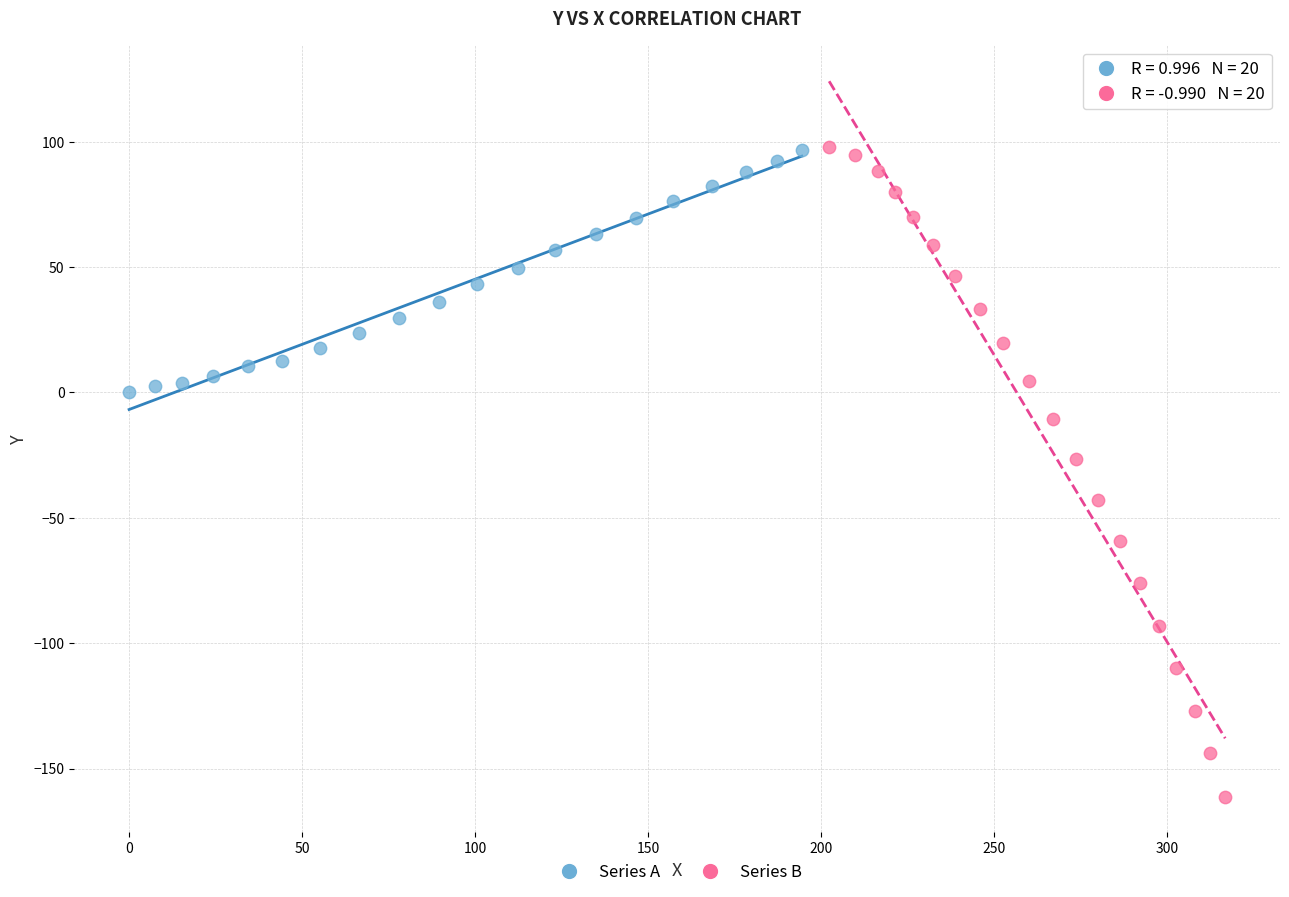

Which series reaches the minimum Y coordinate?

Series B